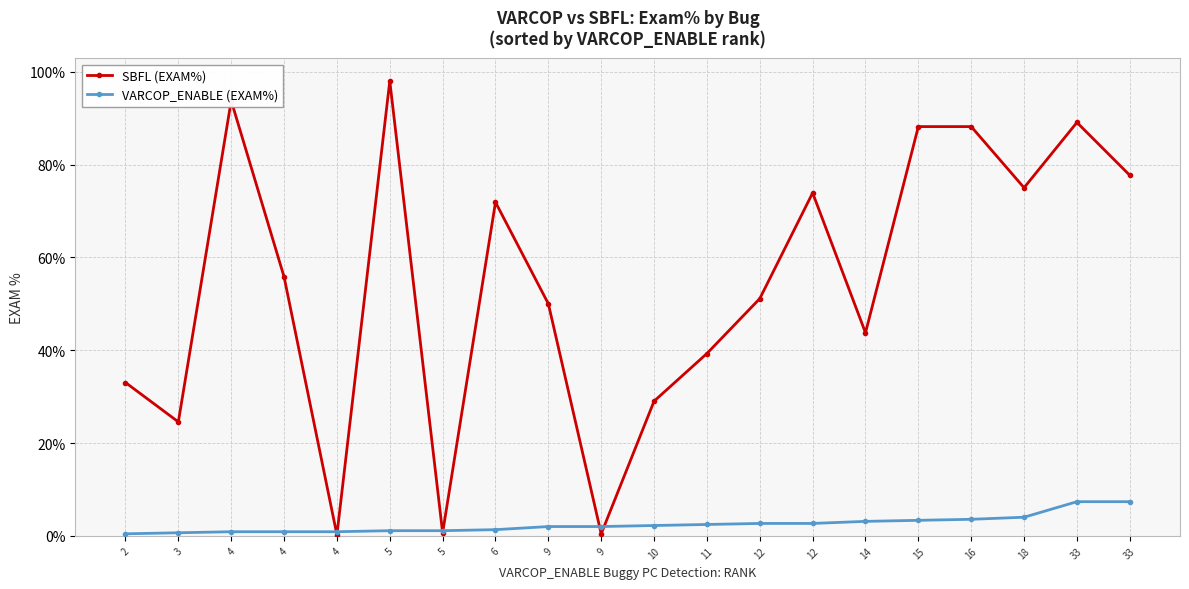

Which has a higher value, 9 or 18?

18